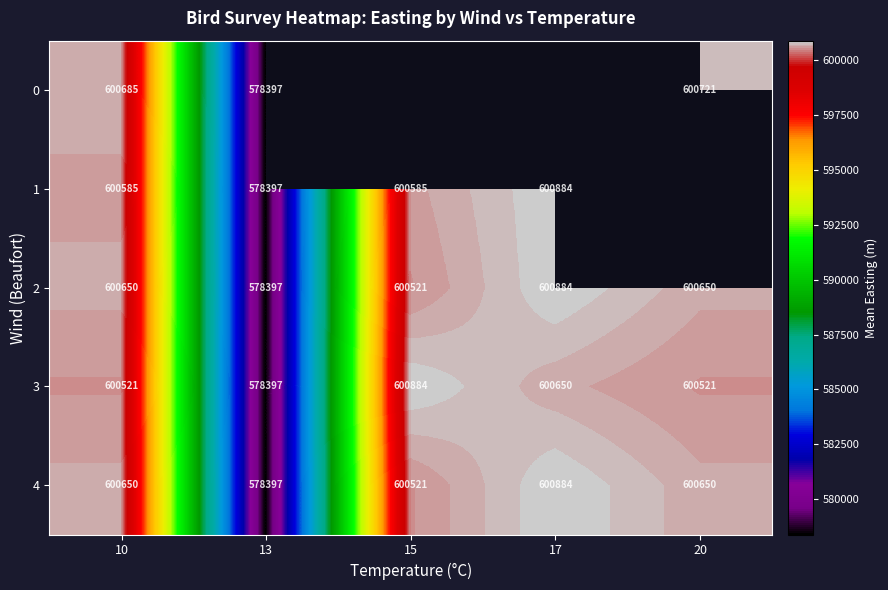

Count the number of data series in this chart.

5